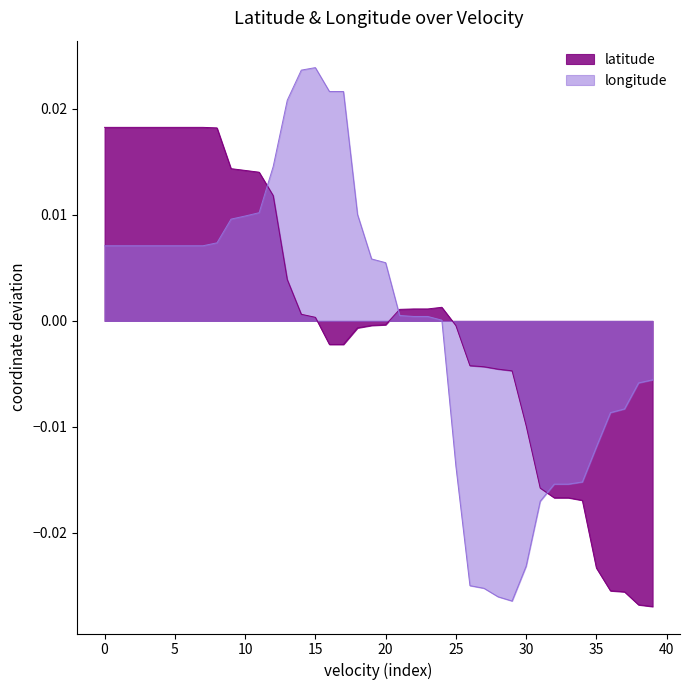

At which category does the chart reach its minimum across all series?

39